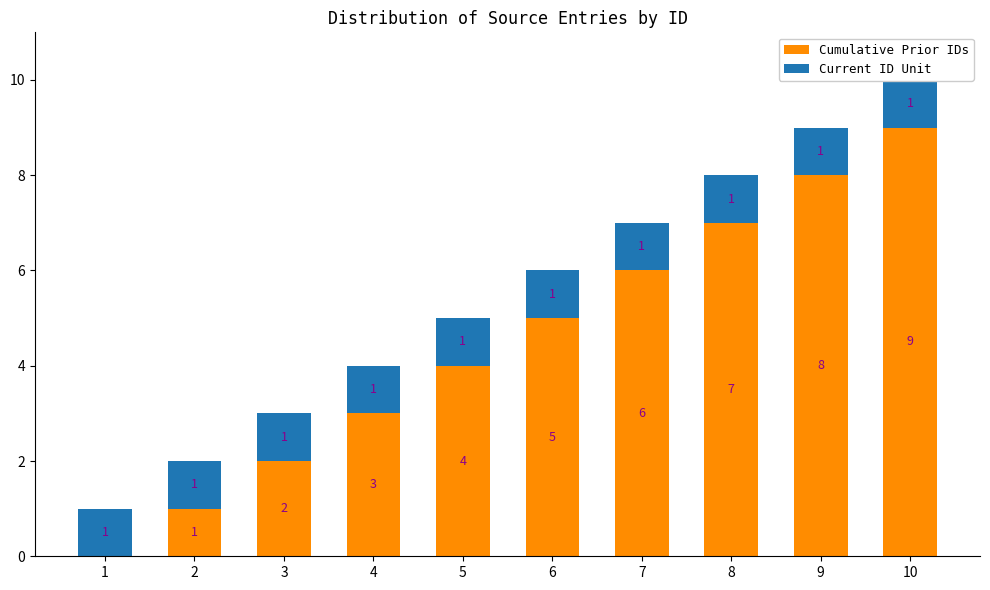

What is the highest value of the Current ID Unit series?

1